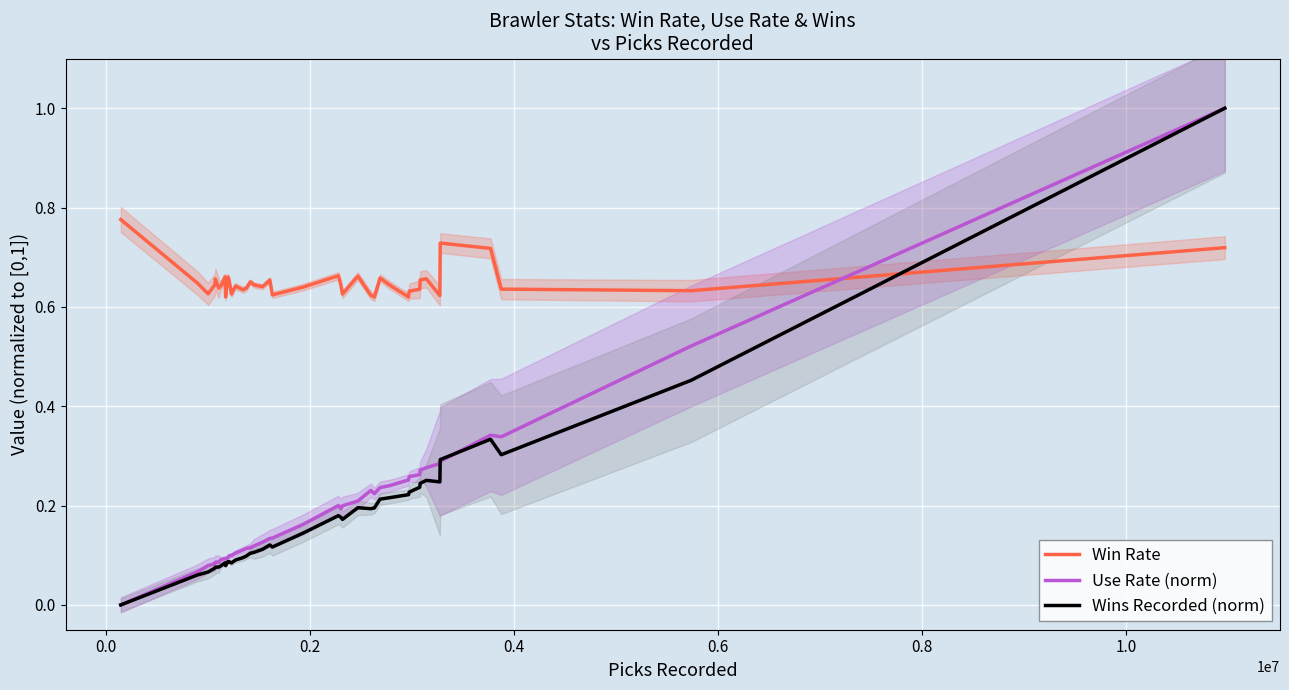

True or false: Win Rate and Wins Recorded (norm) intersect in this chart.

True